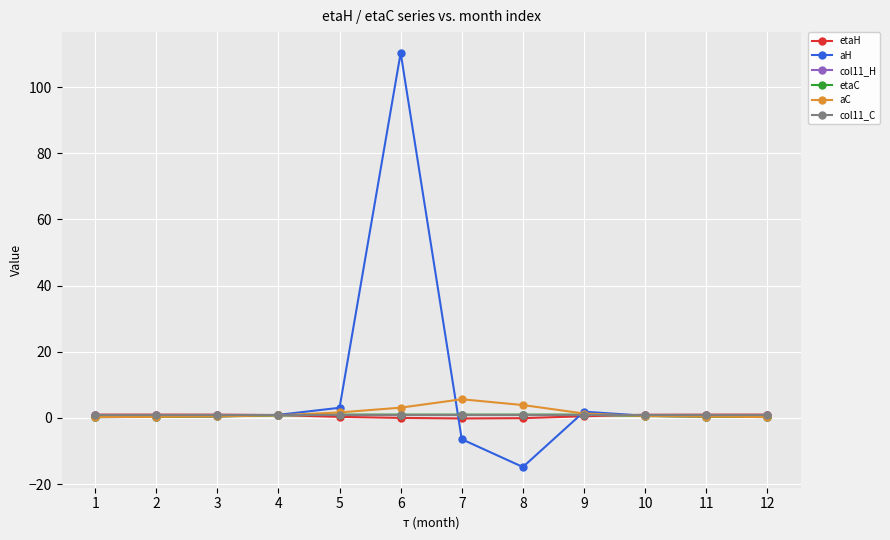

What is the sum of all col11_C values?

12.0